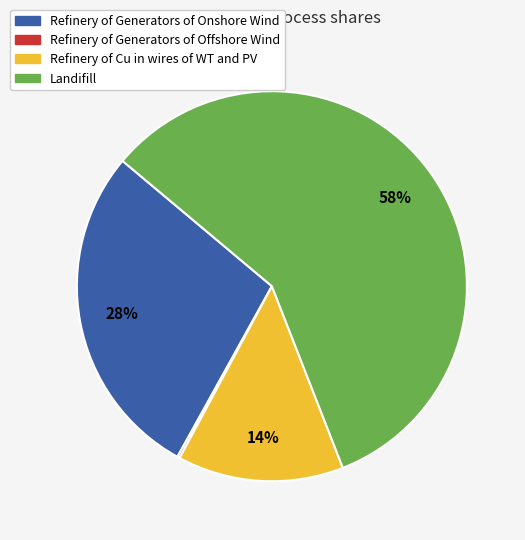

What is the largest slice in the pie chart?

Landifill